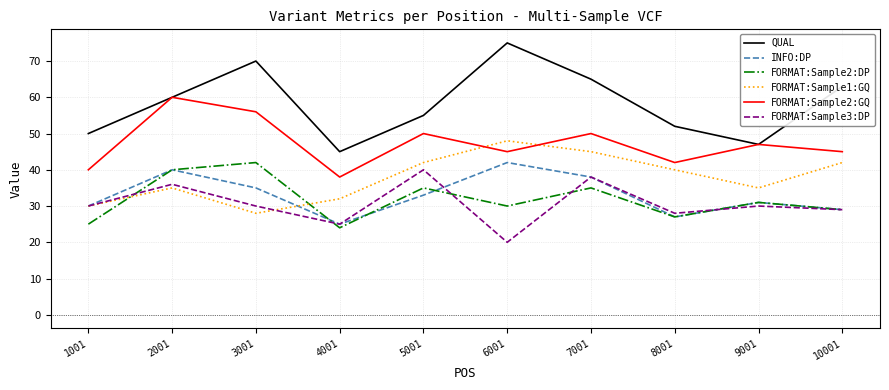

True or false: FORMAT:Sample1:GQ and INFO:DP cross at least once.

True